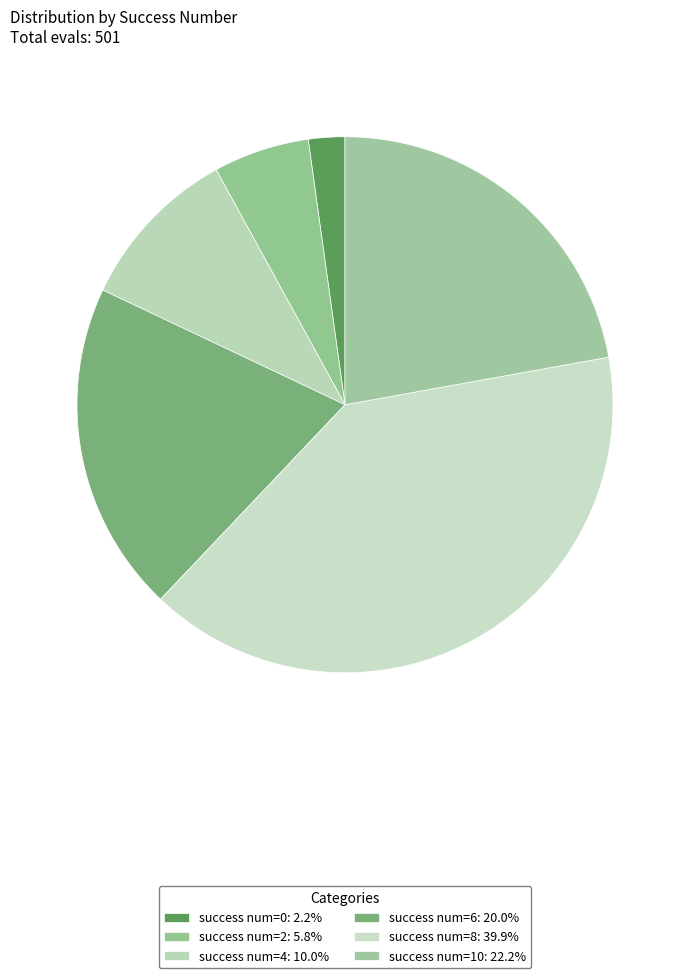

Count the number of slices in the pie.

6